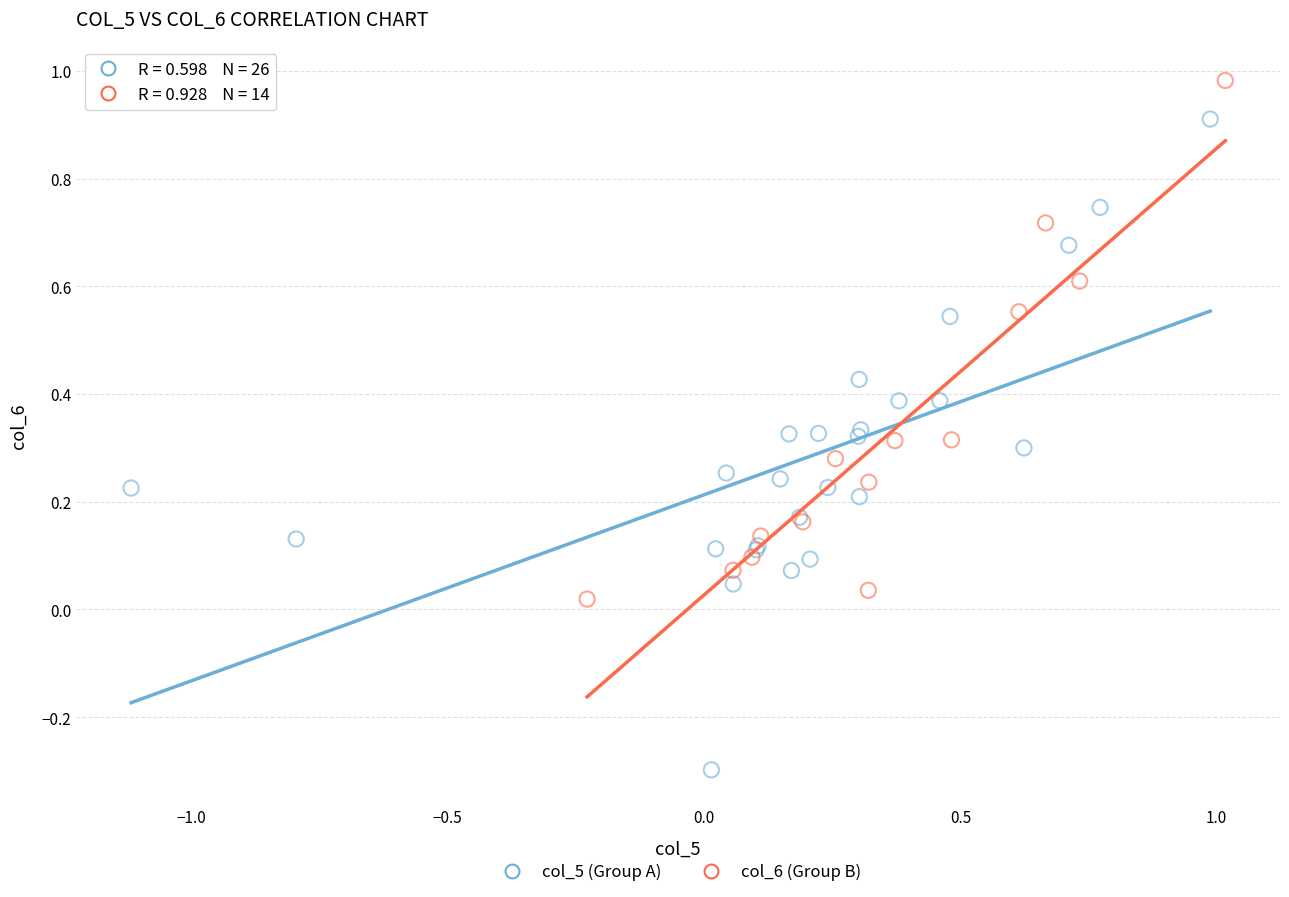

What are all the series names shown in the legend?

col_5 (Group A), col_6 (Group B)